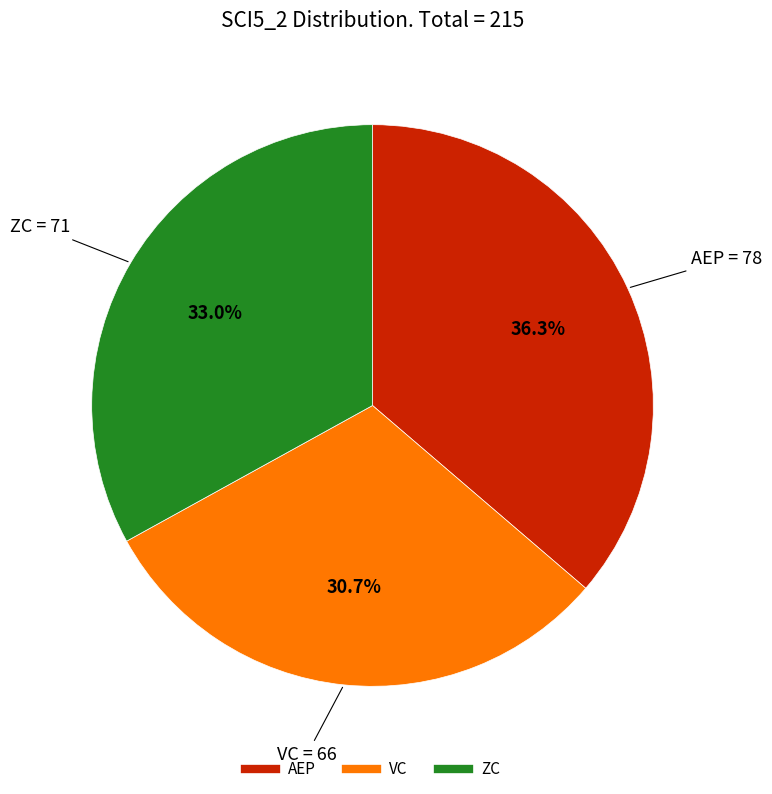

Is there any slice that represents more than half of the pie?

No